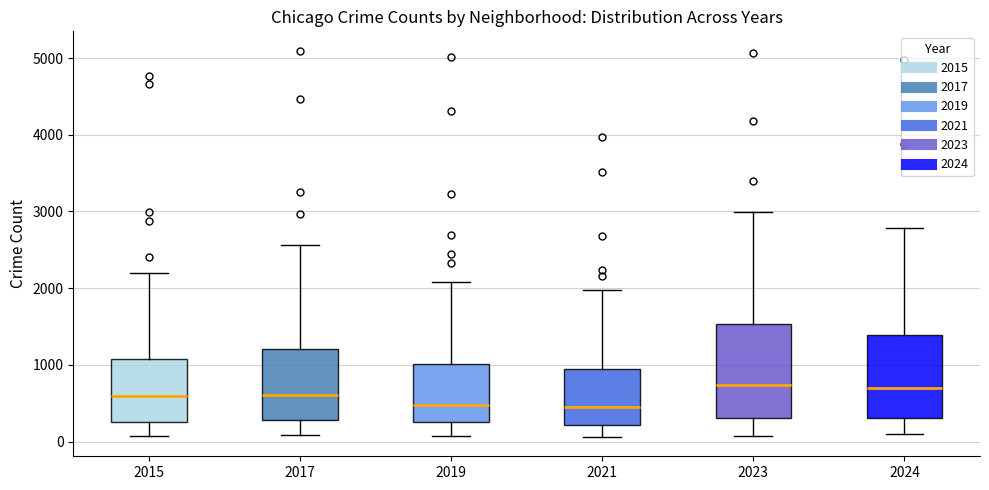

Comparing the boxes themselves (not the whiskers), which one is the tallest?

2023